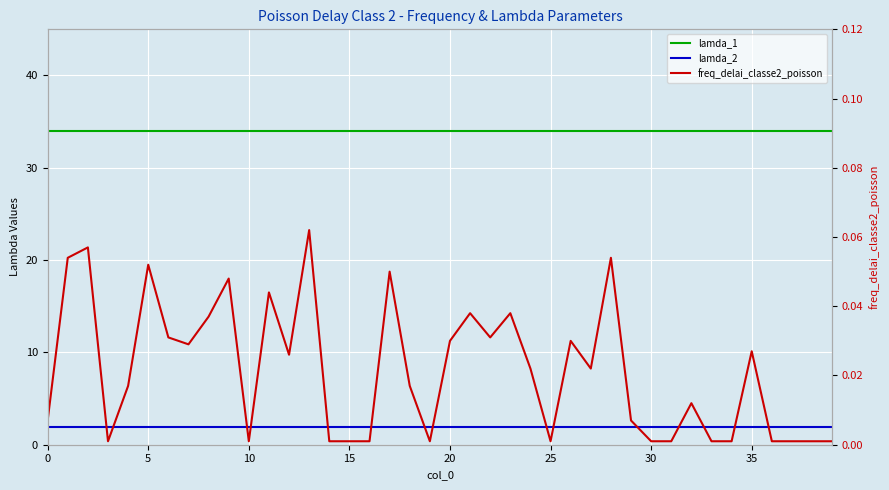

What is the average value of the lamda_2 series?

1.9